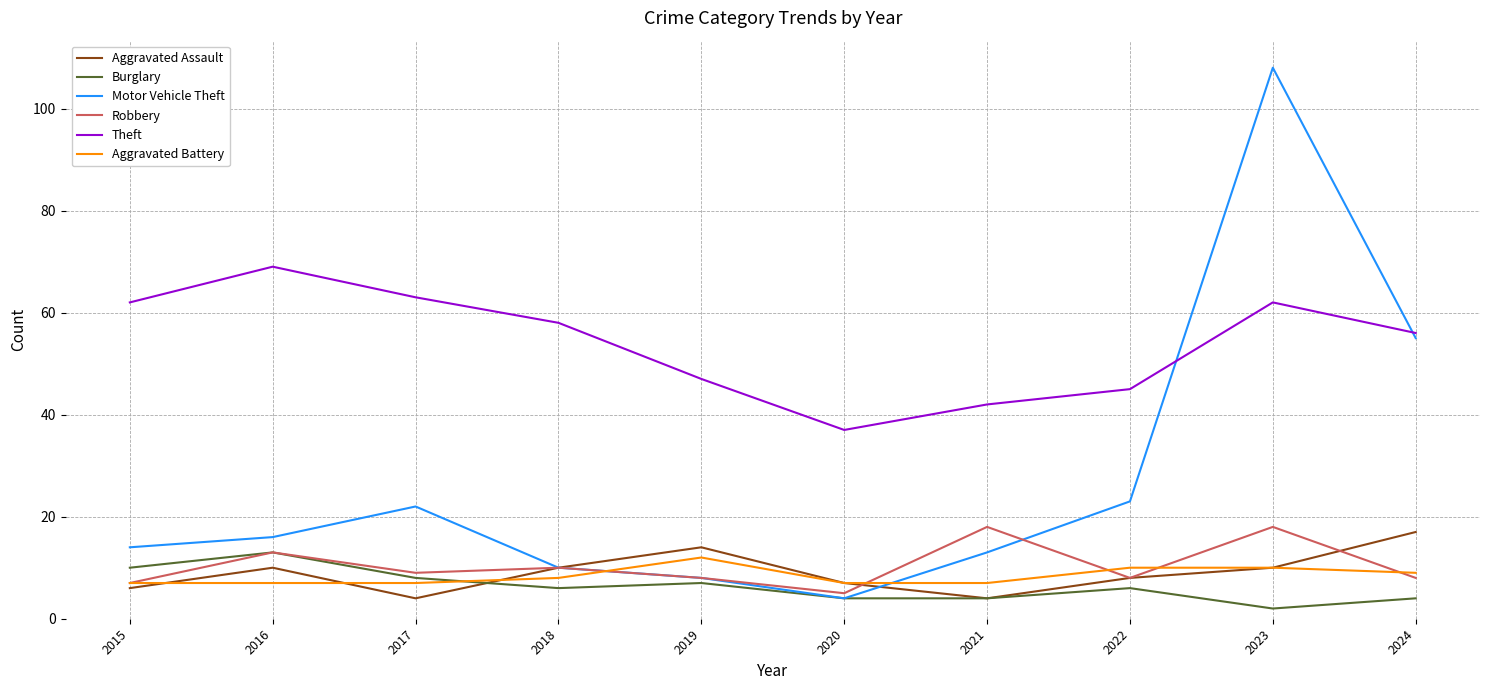

What are all the series names shown in the legend?

Aggravated Assault, Burglary, Motor Vehicle Theft, Robbery, Theft, Aggravated Battery